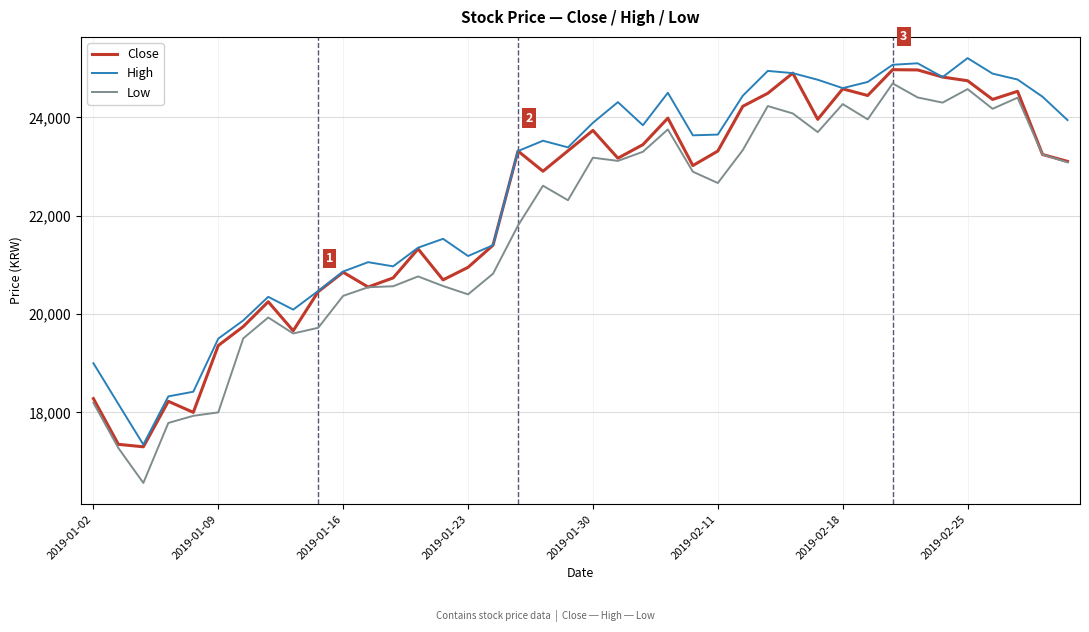

At how many categories does at least one series exceed 20012?

33